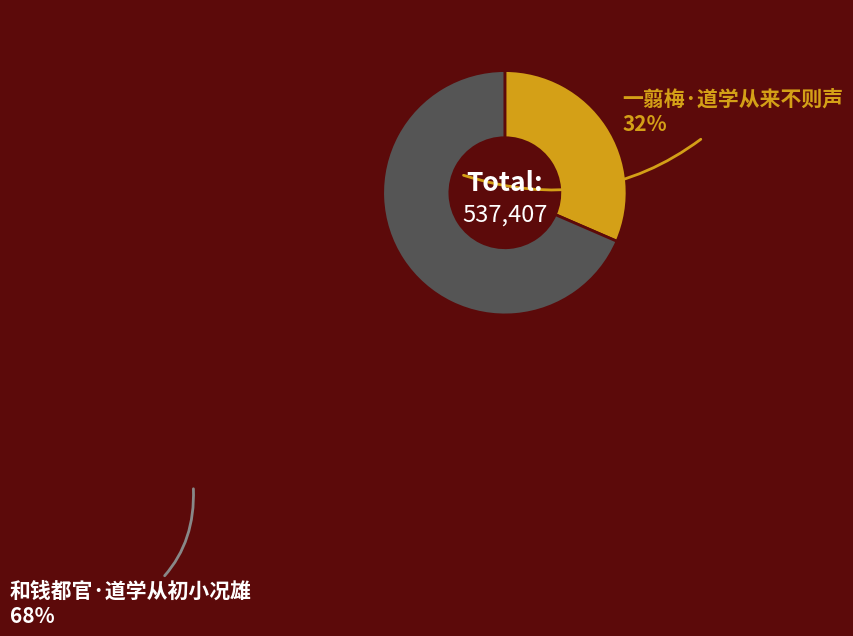

How many segments does this pie chart have?

2